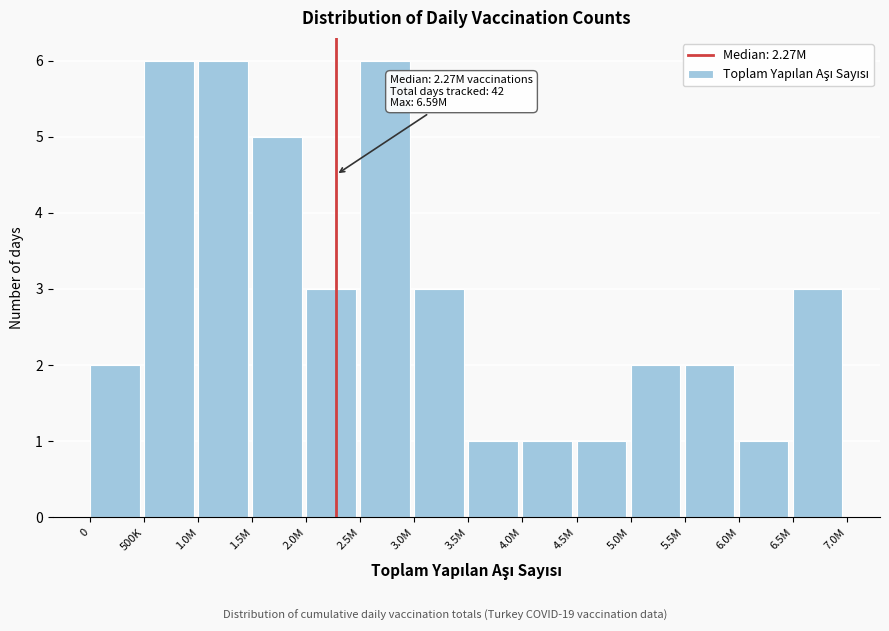

Reading left to right, extract all data points from this chart.

2	6	6	5	3	6	3	1	1	1	2	2	1	3